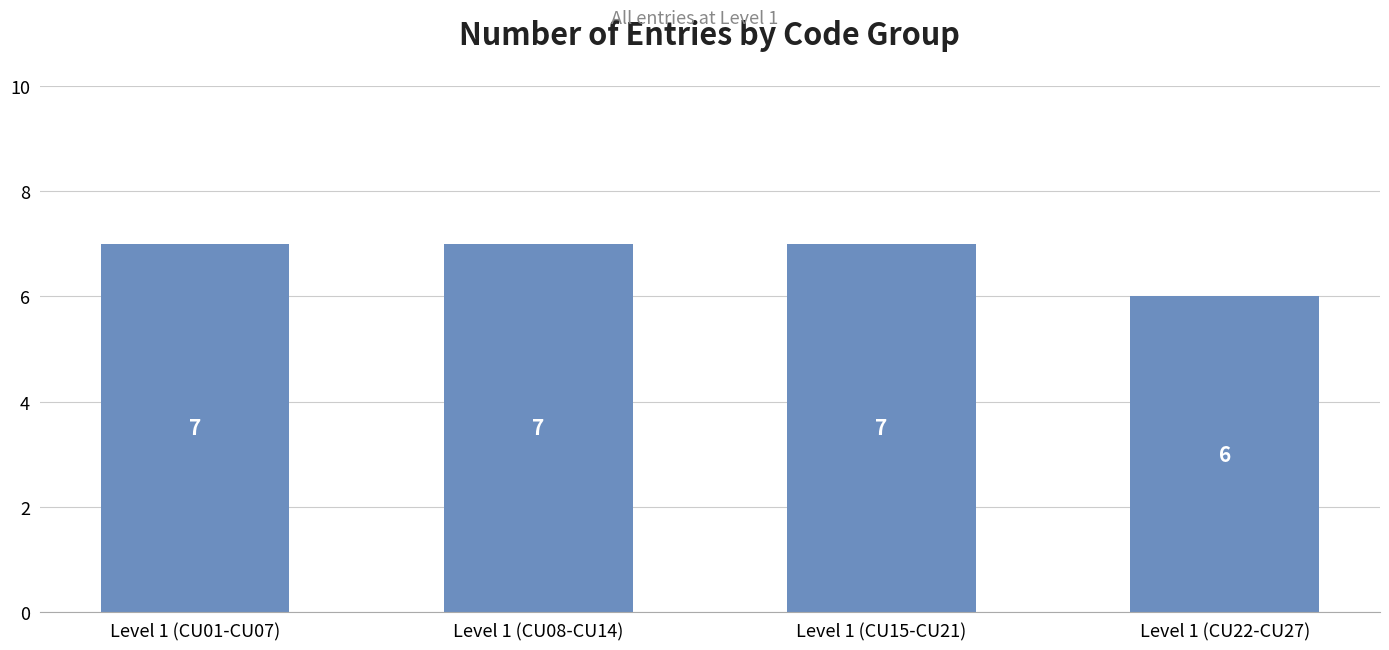

What is the approximate value at Level 1 (CU15-CU21)?

7